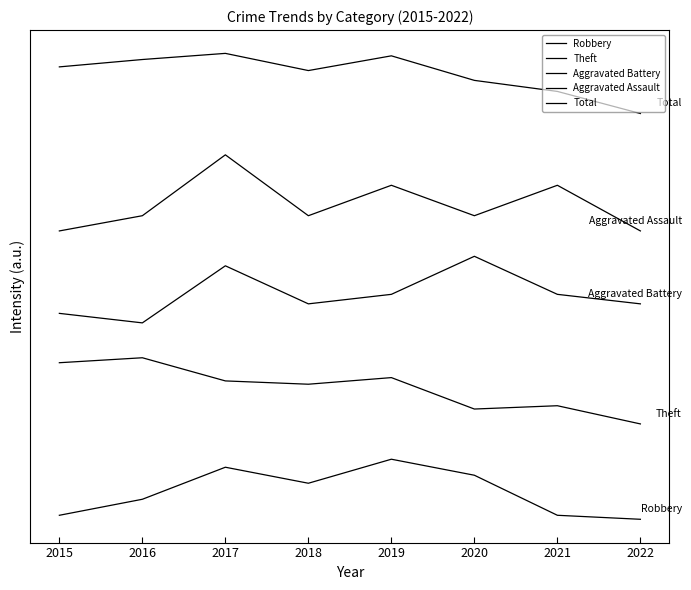

Is this an area chart (filled region under the line)?

No